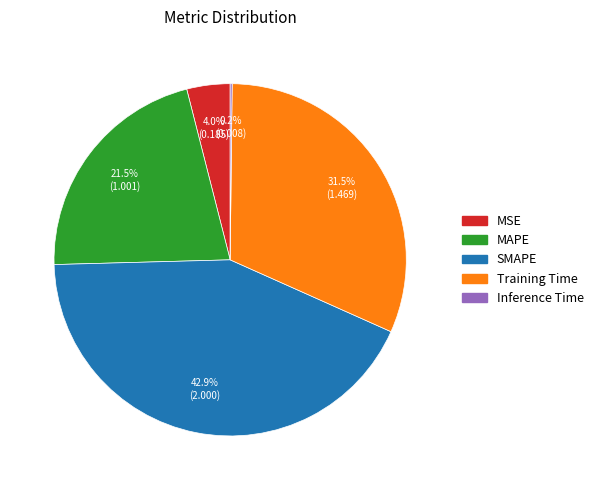

Is there any slice that represents more than half of the pie?

No